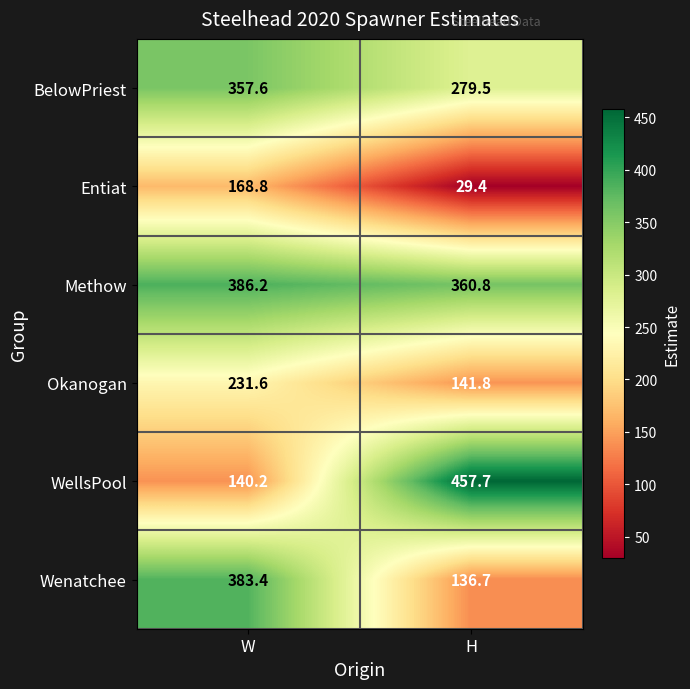

Read the WellsPool value at H.

457.7